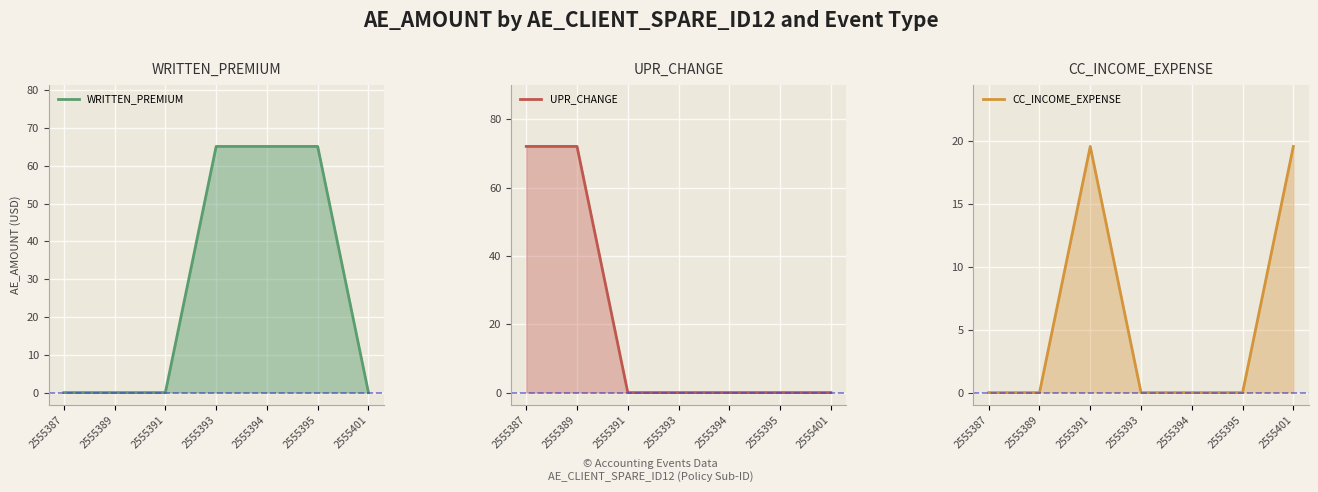

How many intersections are there between CC_INCOME_EXPENSE line and WRITTEN_PREMIUM line?

2